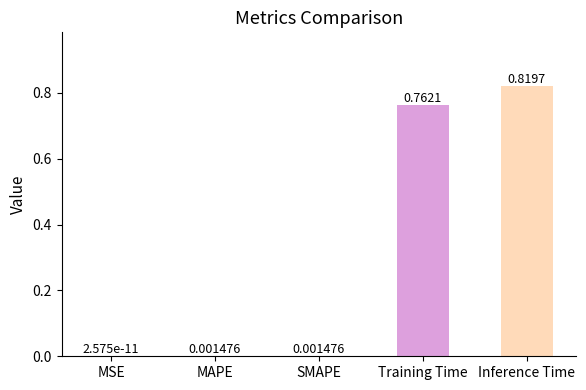

What is the sum of all values?

1.6